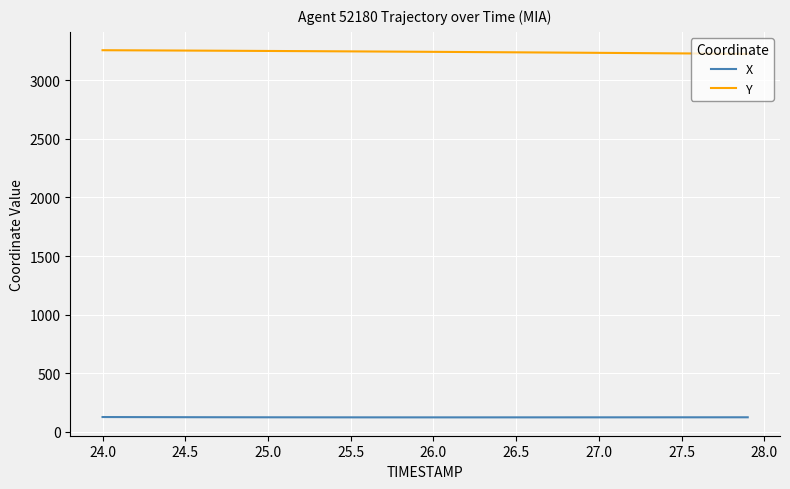

True or false: X and Y intersect in this chart.

False